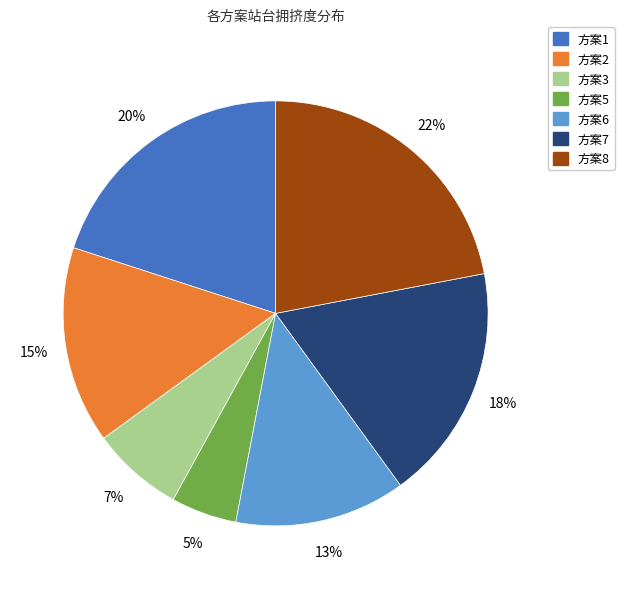

To the nearest percent, what is the average slice percentage?

14%